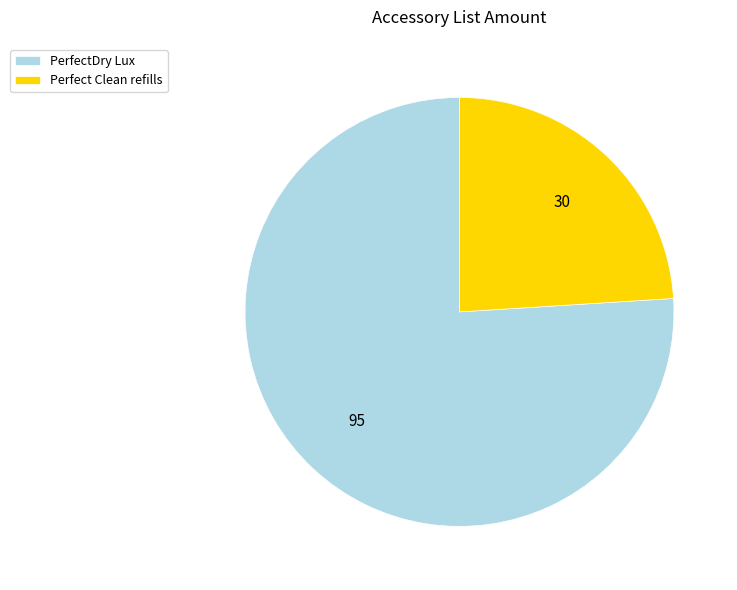

Is there a majority slice in this chart?

Yes